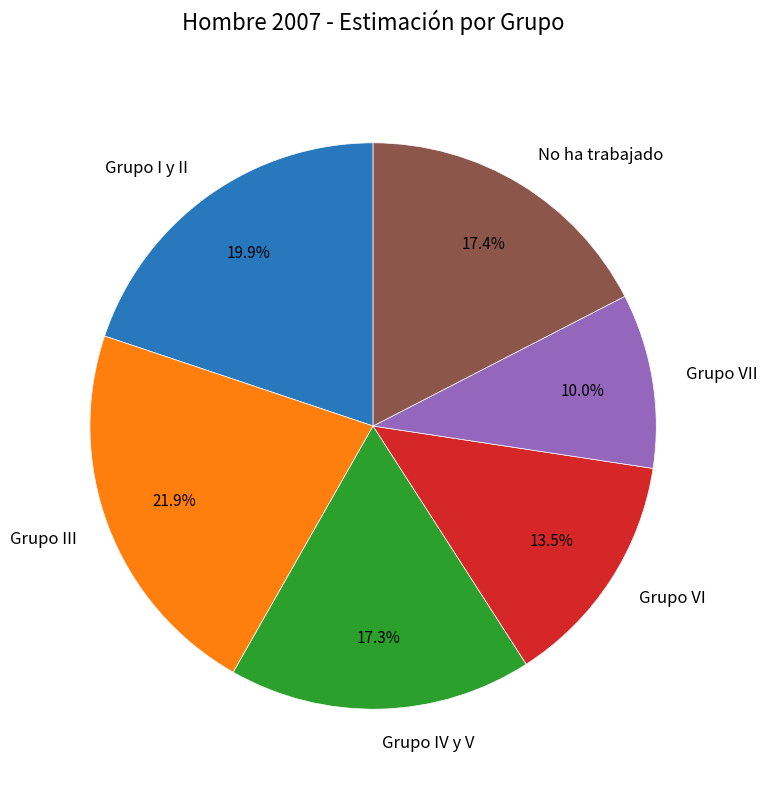

How many segments does this pie chart have?

6